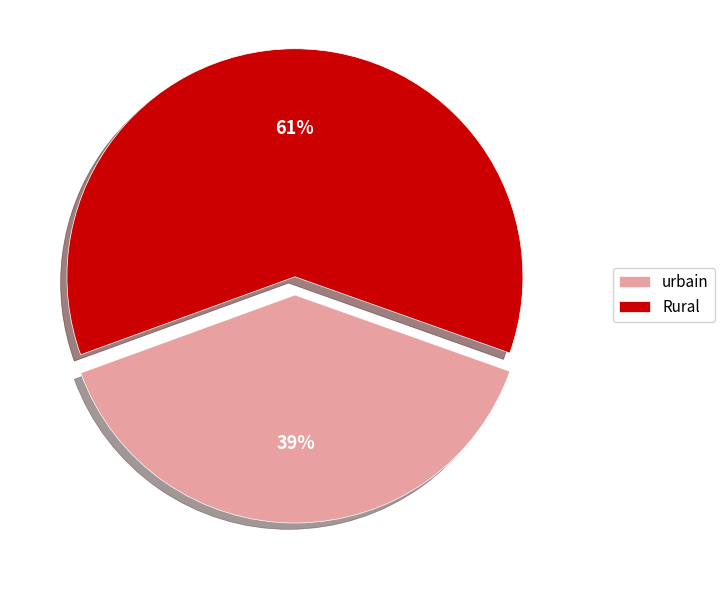

Count the number of slices in the pie.

2